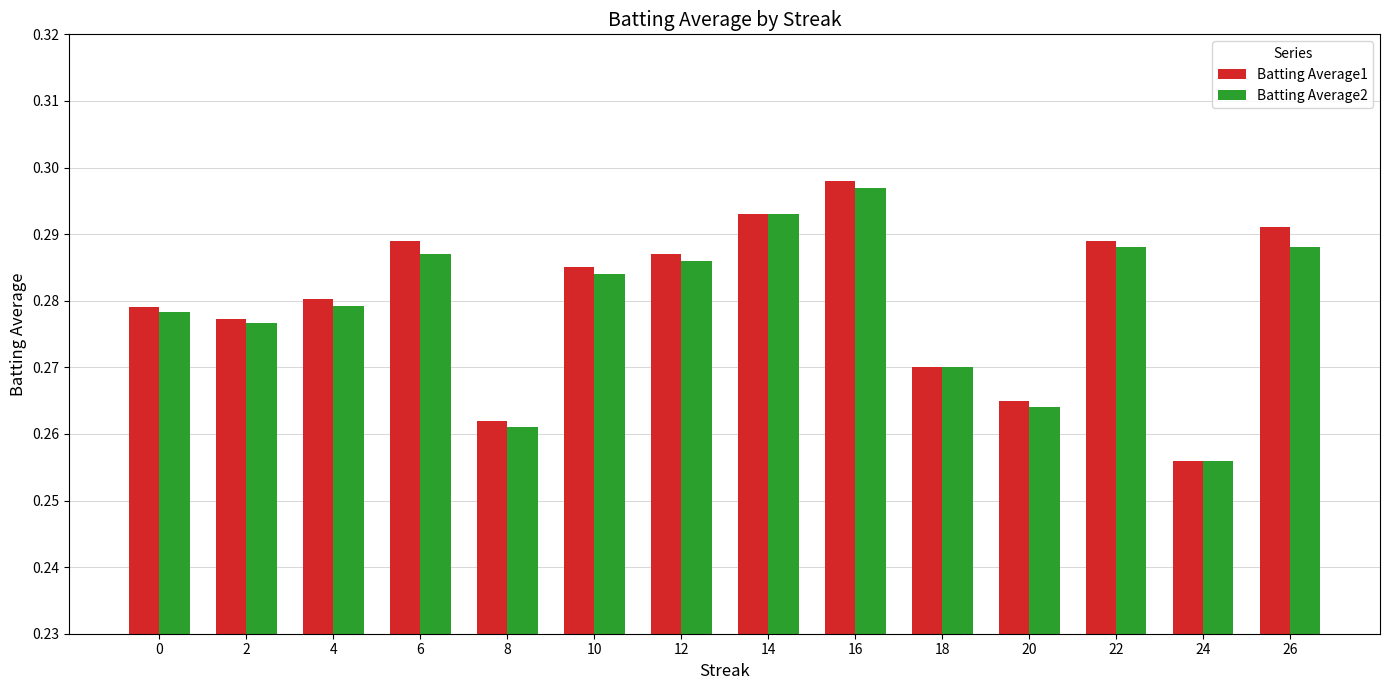

How many Batting Average1 values are between 0 and 1?

14